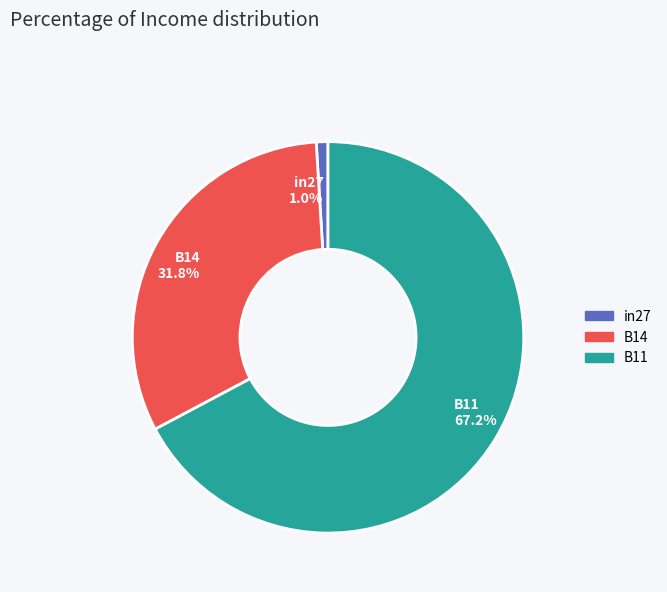

Does any single category account for the majority?

Yes